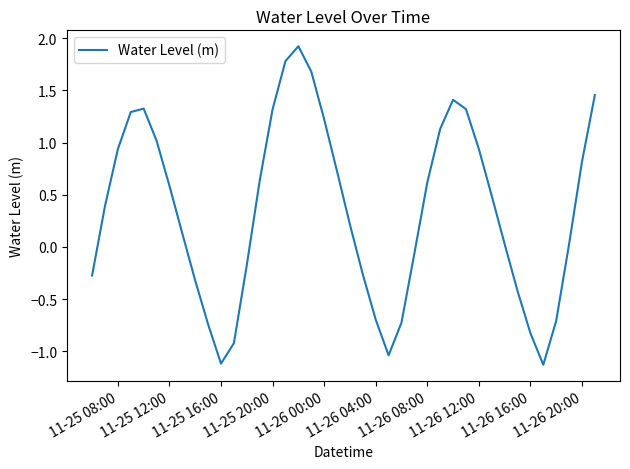

What is the minimum value shown in the chart?

-1.1